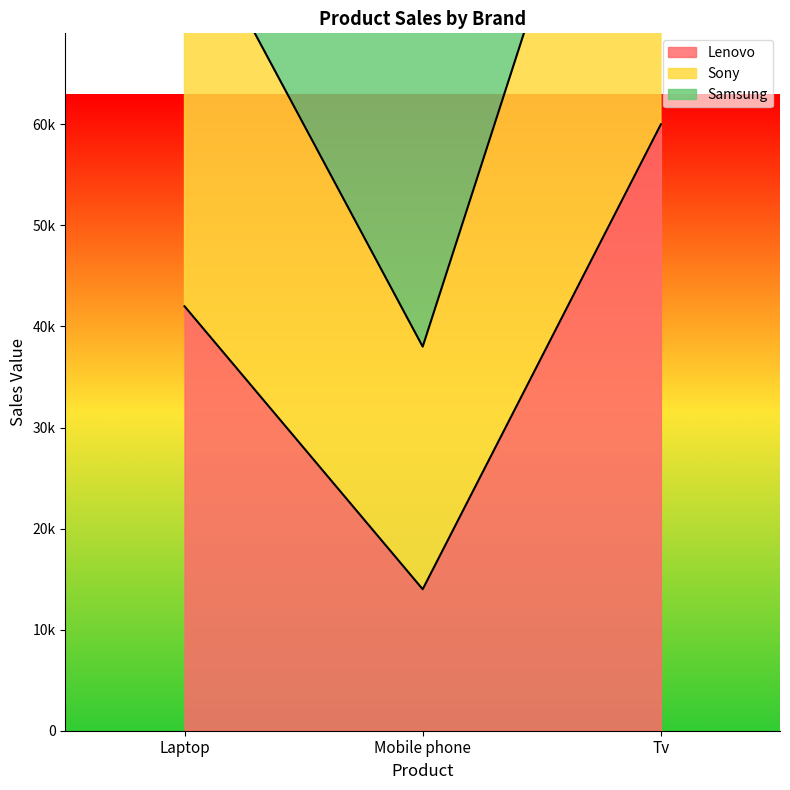

List the labels in order of Lenovo value, largest first.

Tv, Laptop, Mobile phone